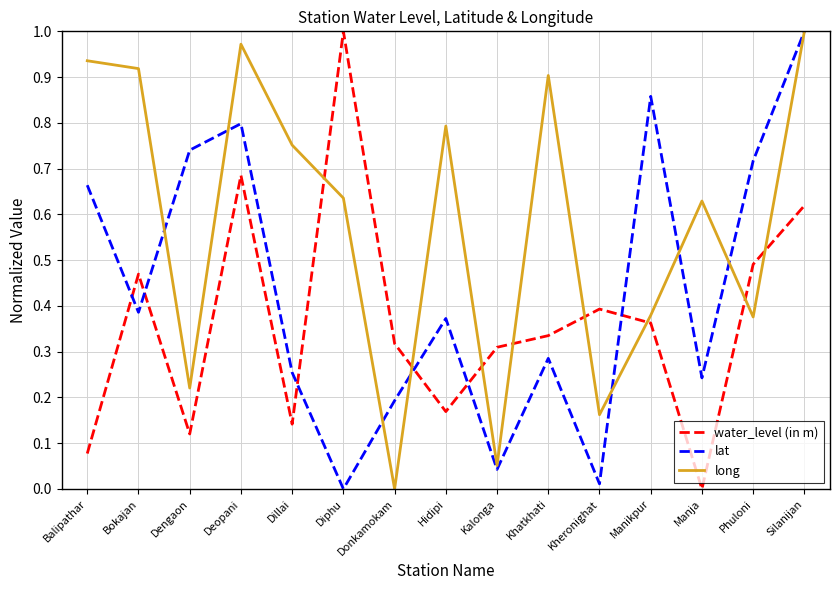

How many intersections are there between long and water_level (in m)?

8